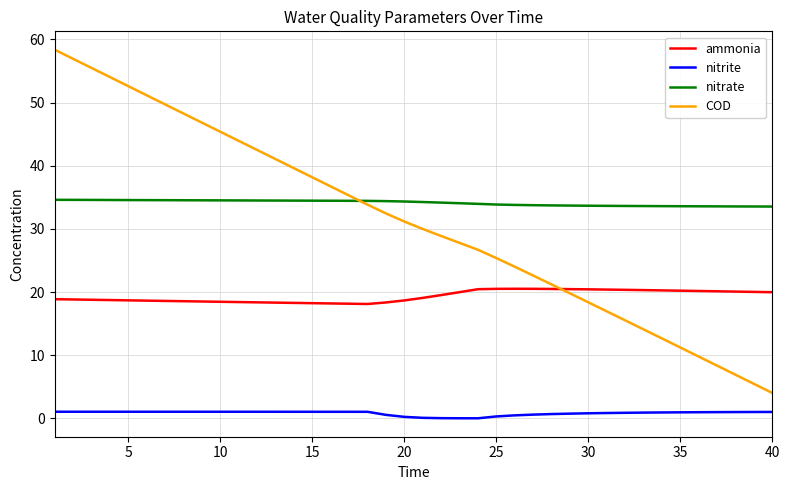

Does the chart display data point markers on the line(s)?

No